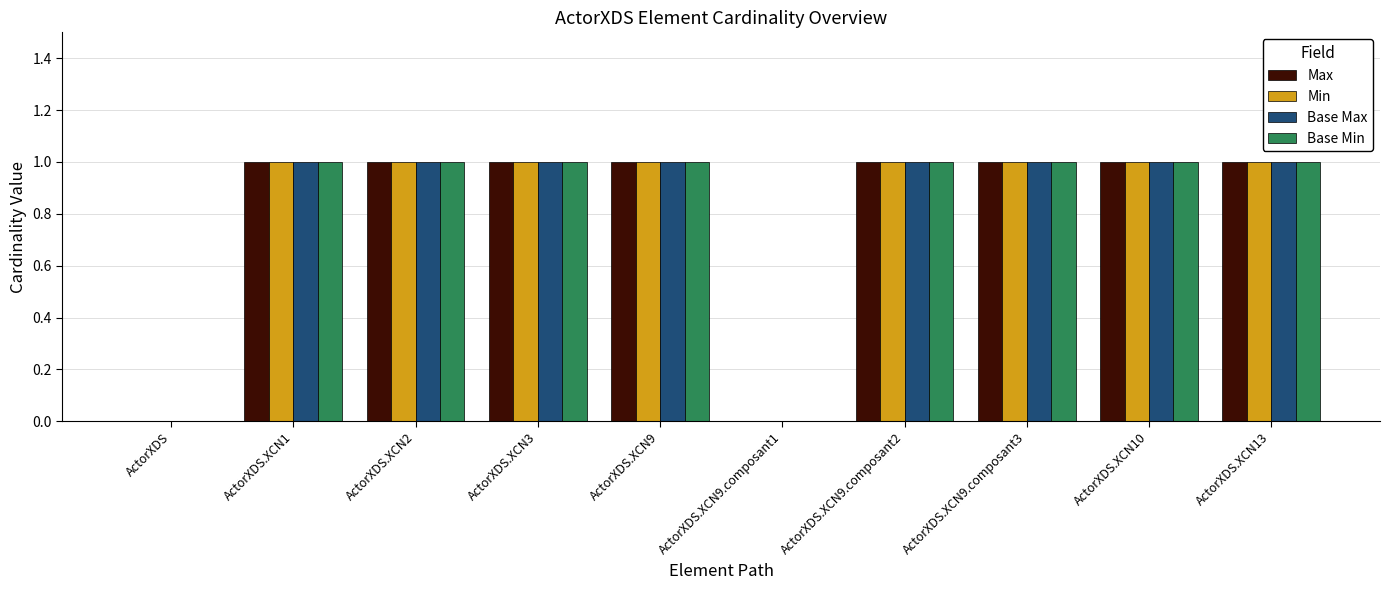

What is the total value across all series at ActorXDS.XCN10?

4